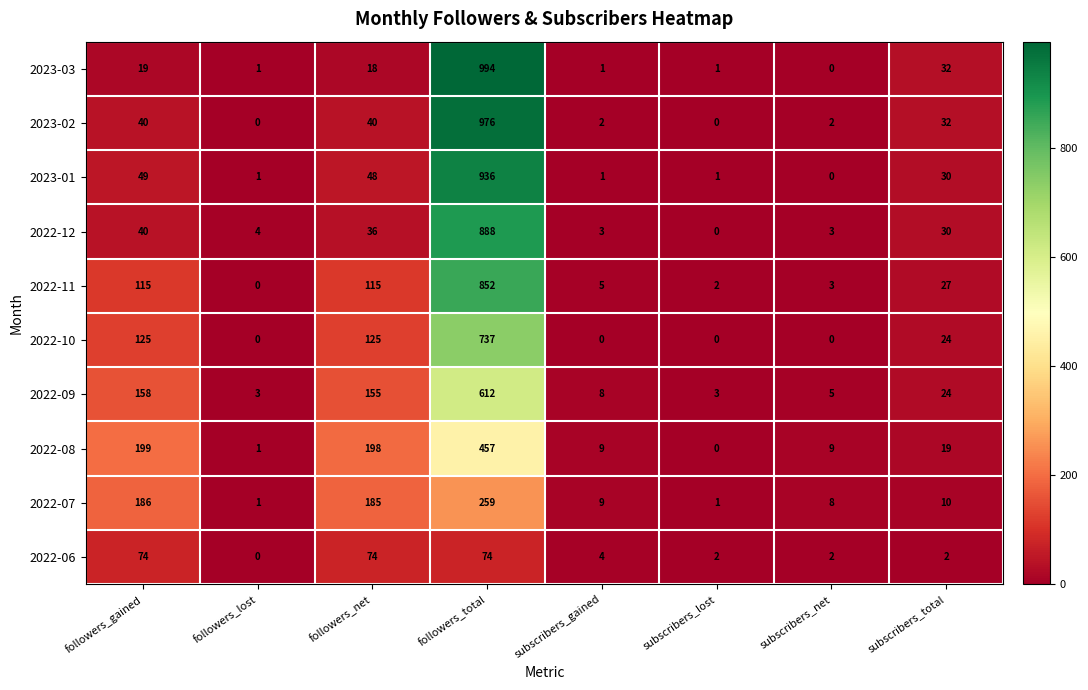

At which category is the sum across all series the highest?

followers_total